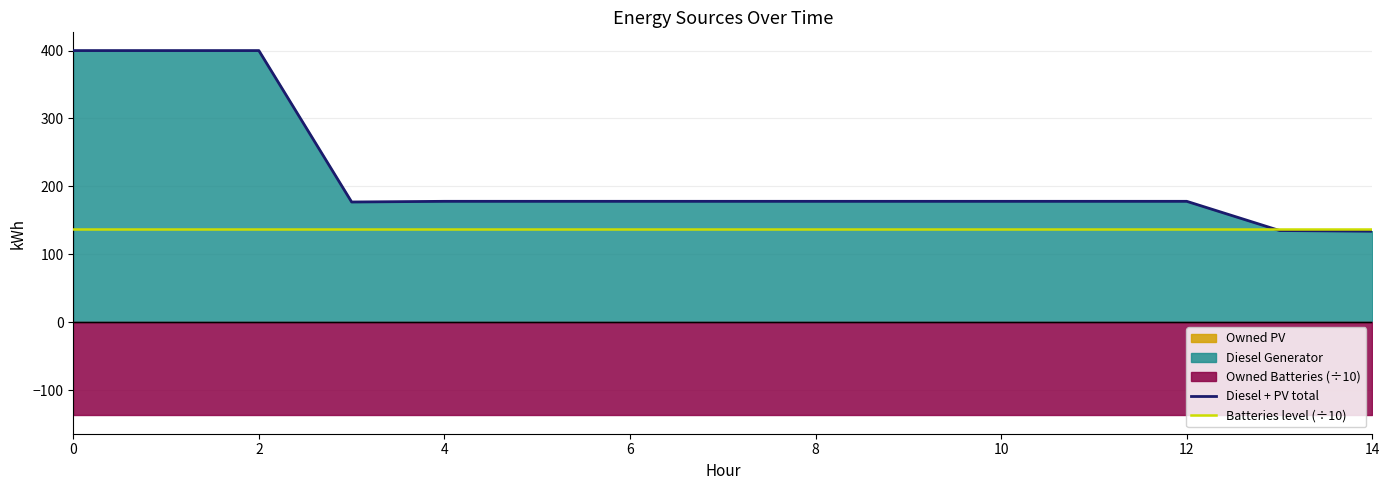

Reading left to right, extract all data points from this chart.

Diesel + PV total: 400.0	400.0	400.0	177.0	178.0	178.0	178.0	178.0	178.0	178.0	178.0	178.0	178.0	135.0	134.0
Batteries level (÷10): 137.4	137.4	137.4	137.4	137.4	137.4	137.4	137.4	137.4	137.4	137.4	137.4	137.4	137.4	137.4